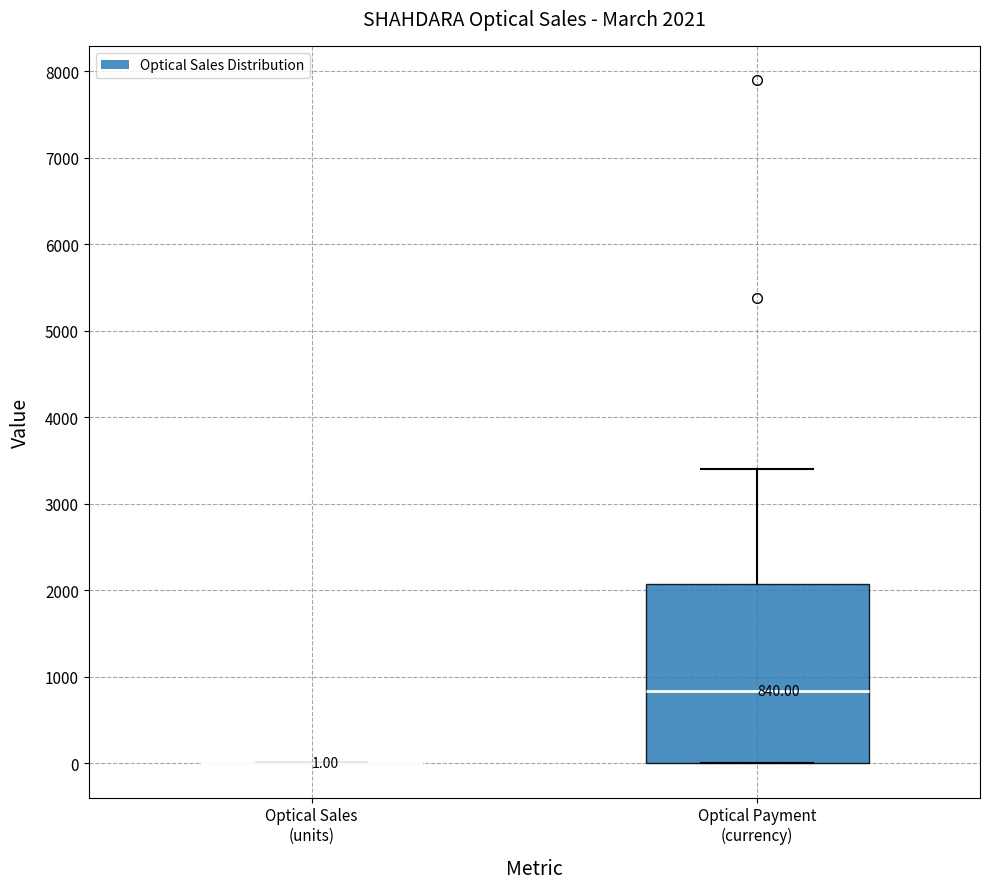

Comparing the boxes themselves (not the whiskers), which one is the tallest?

Optical Payment (currency)